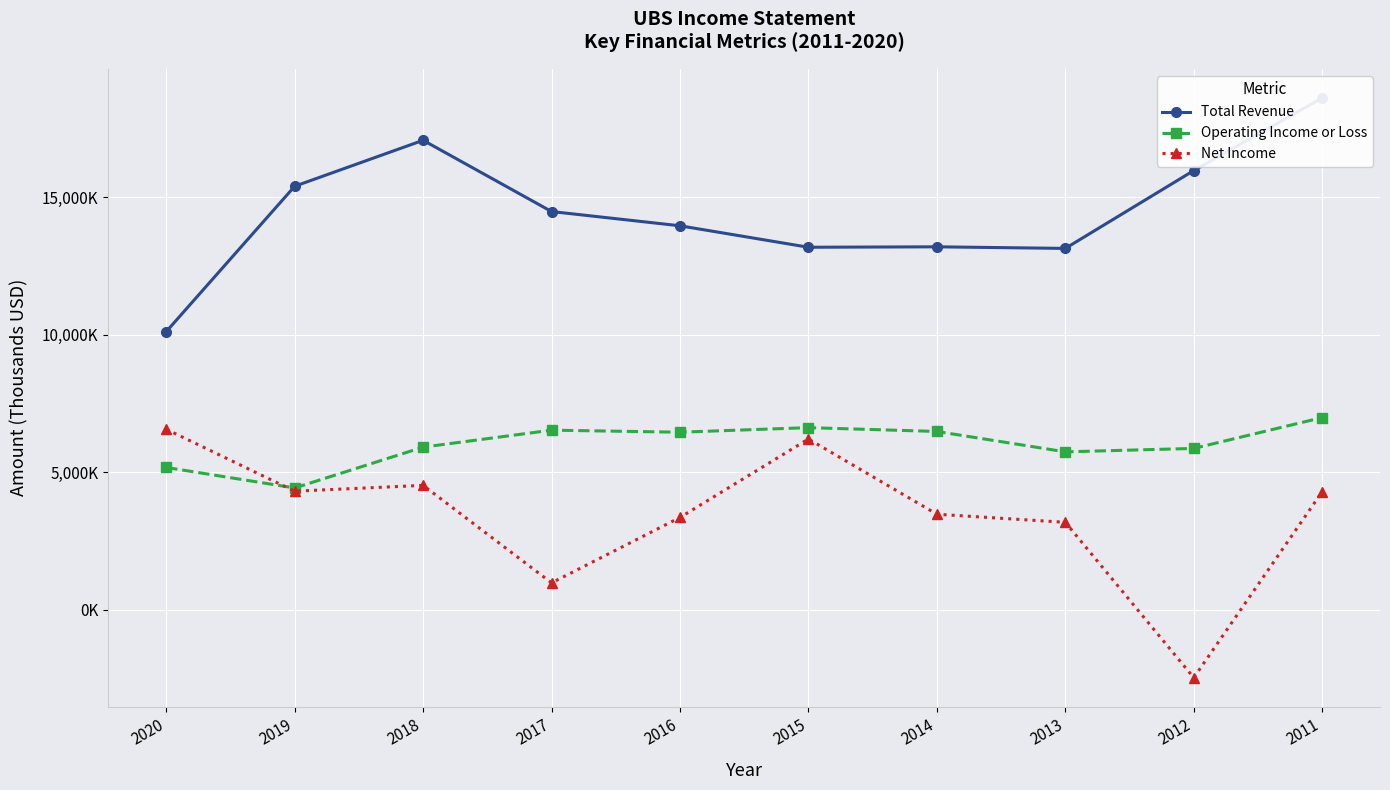

After their last crossing, which series has the higher values: Operating Income or Loss or Net Income?

Operating Income or Loss